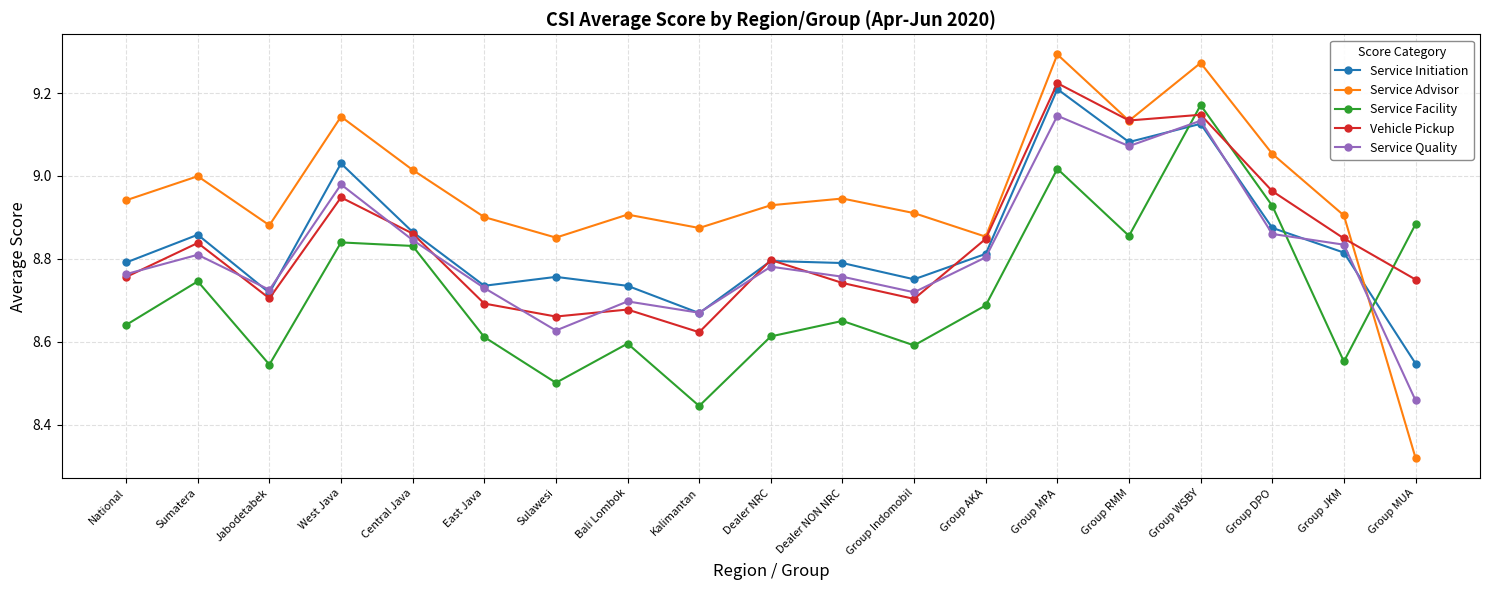

How many interior local valleys does the Service Facility series have?

6